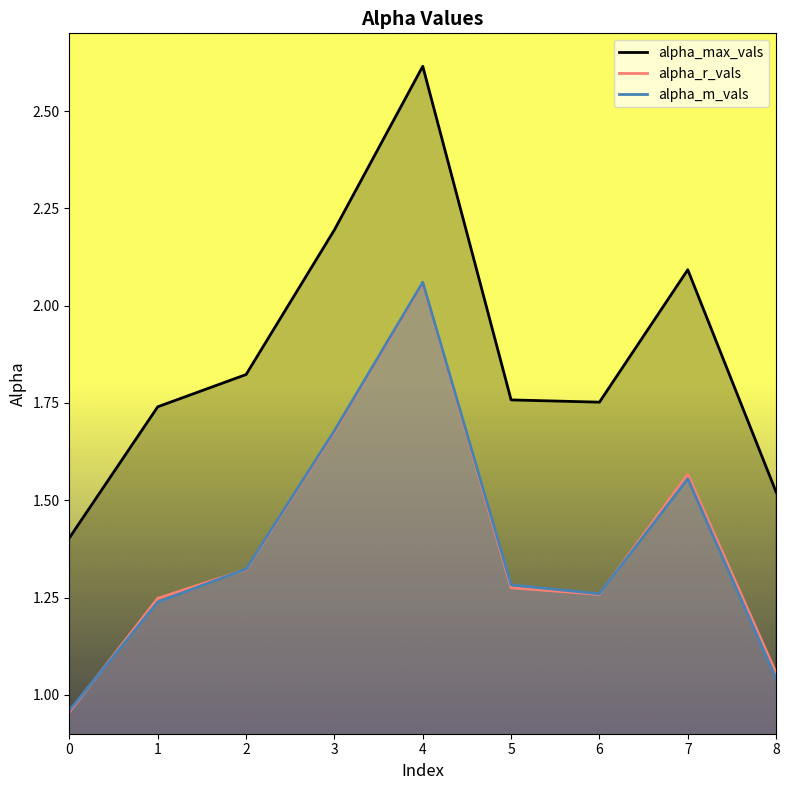

Which series has the largest total across all categories?

alpha_max_vals